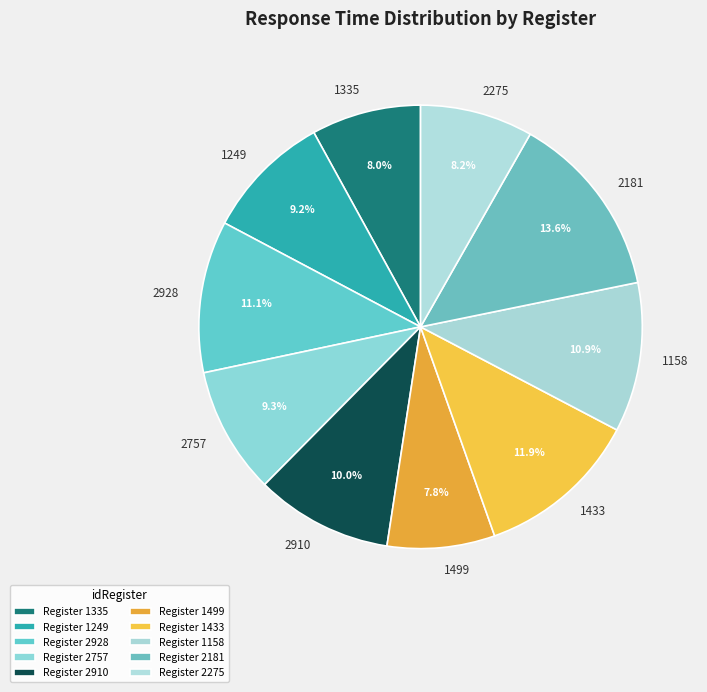

The 1249 slice represents 19% of the pie. True or false?

False